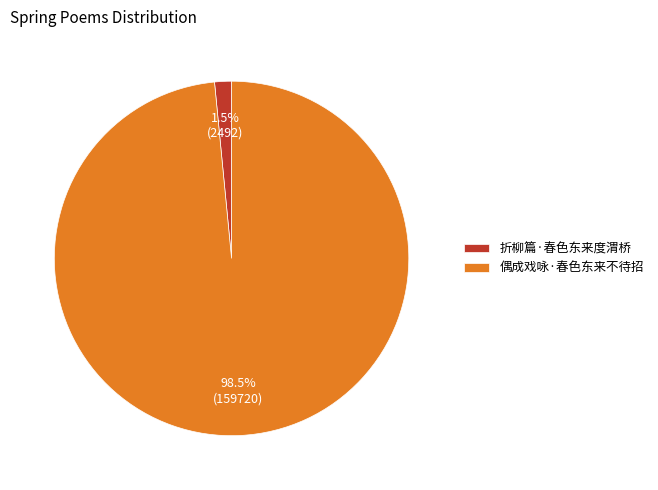

Rank the categories by value from highest to lowest.

偶成戏咏·春色东来不待招, 折柳篇·春色东来度渭桥